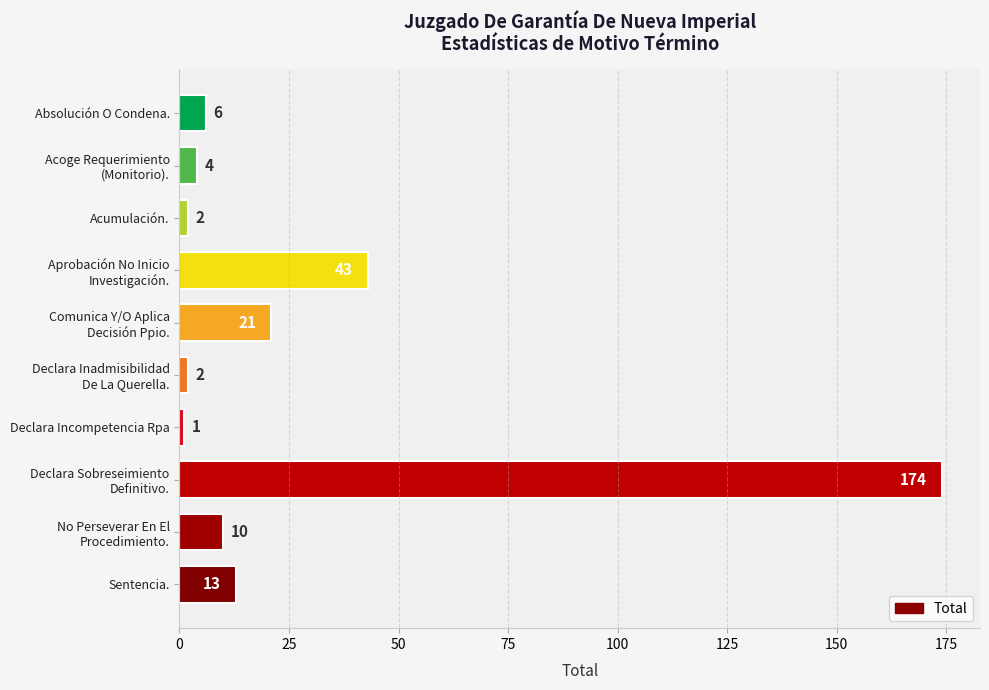

What value does the data have at Absolución O Condena., to the nearest 10?

10